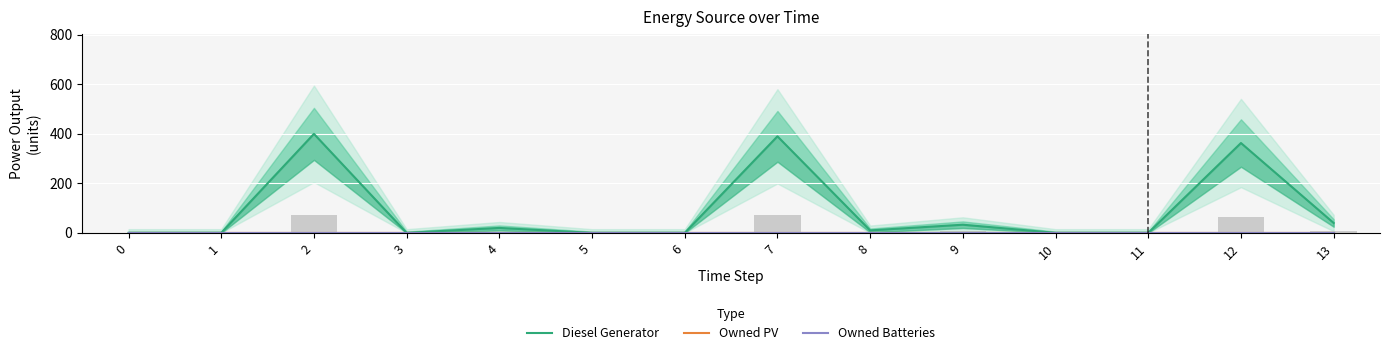

What is the difference between the highest and lowest values at 12?

363